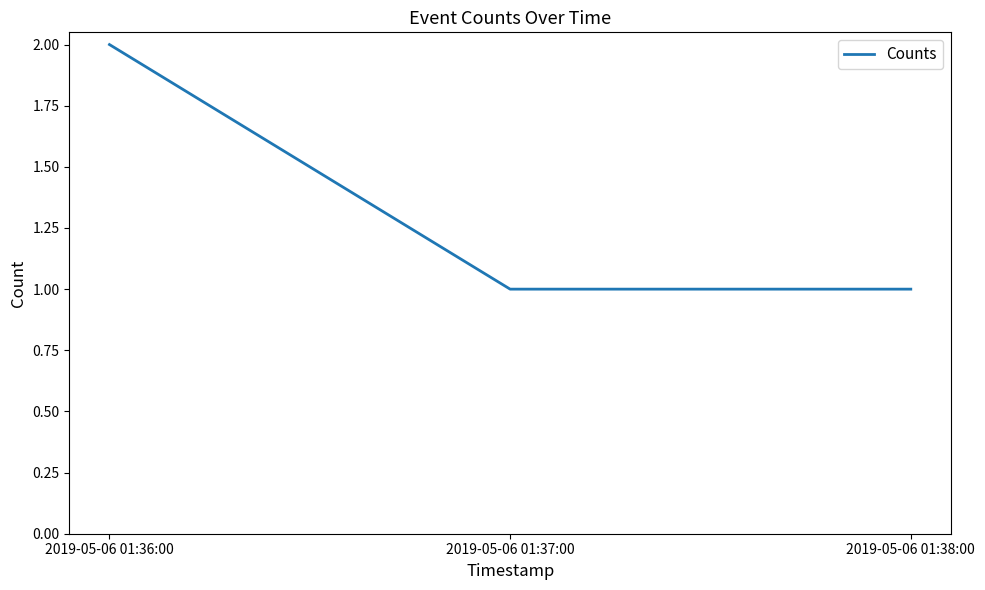

Which label corresponds to the largest value in the chart?

2019-05-06 01:36:00